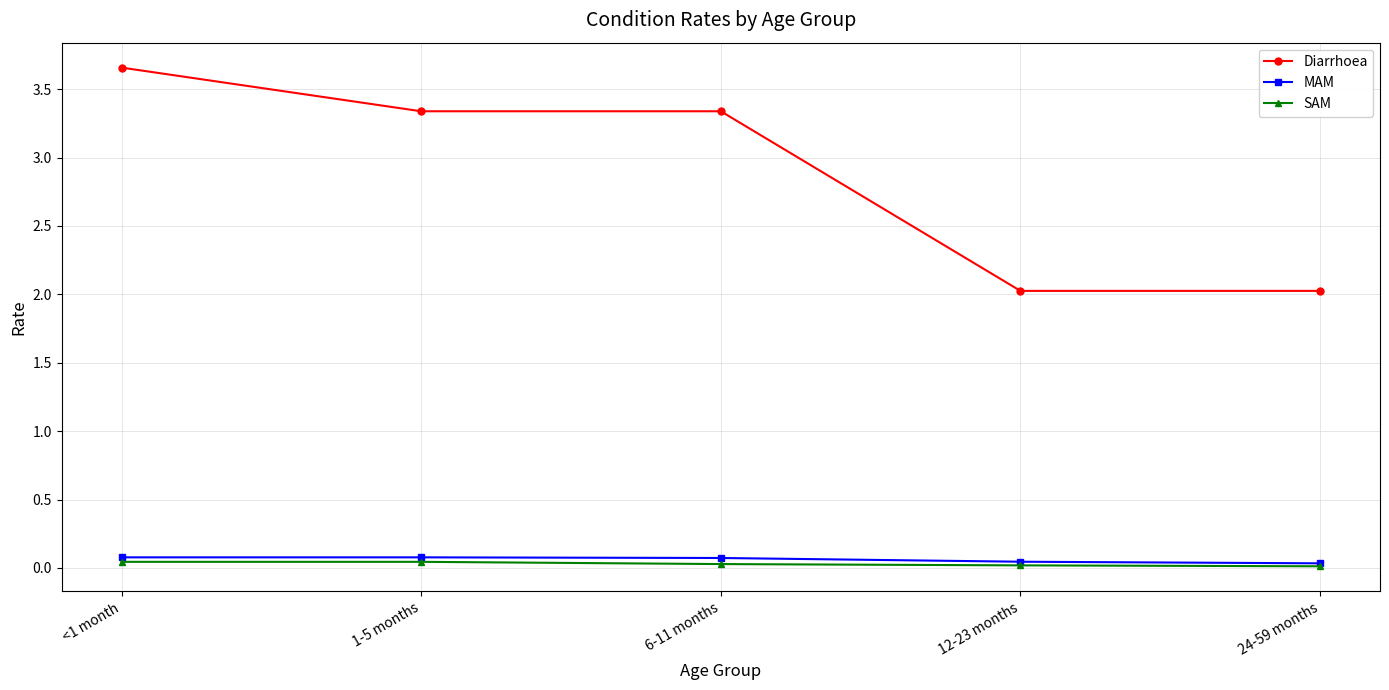

What is the label of the 5th point from the left?

24-59 months